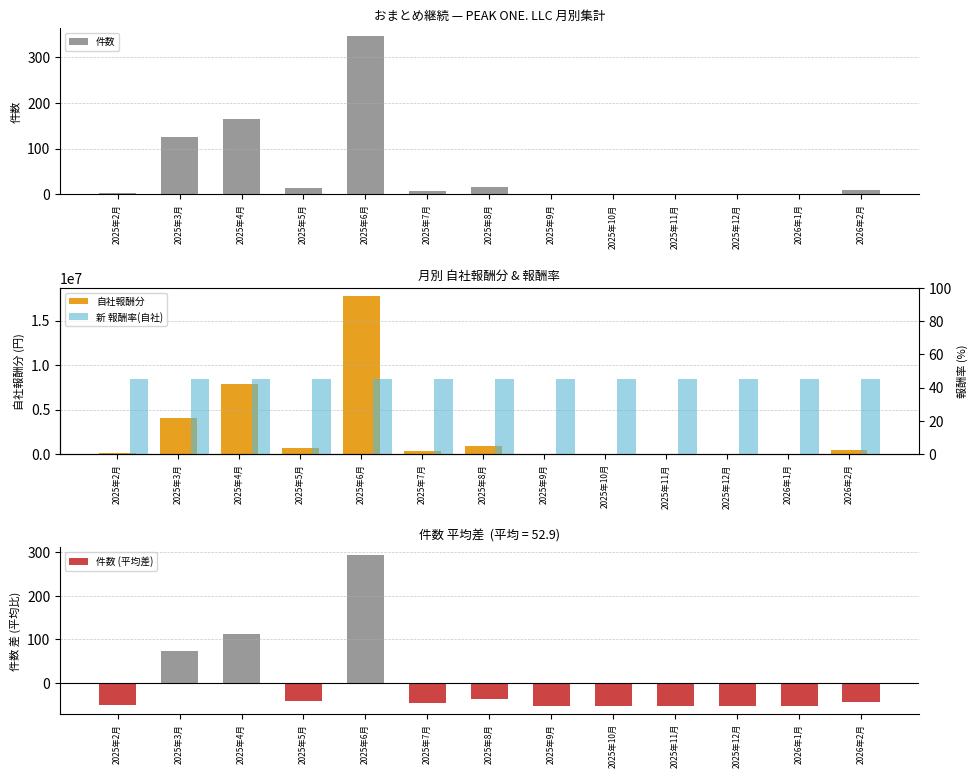

What are all the series names shown in the legend?

件数, 自社報酬分, 件数 (平均差), 新 報酬率(自社)